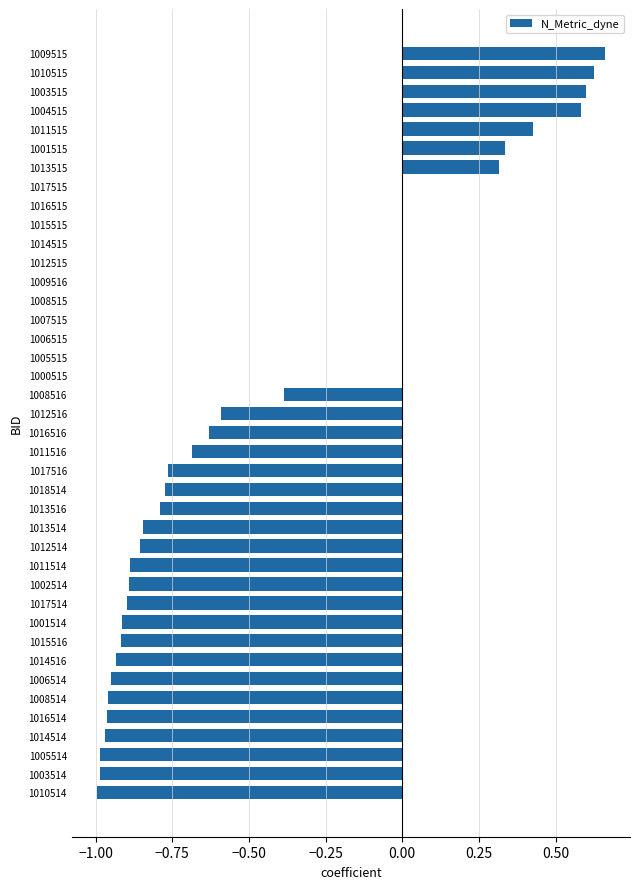

What is the average value?

-0.4